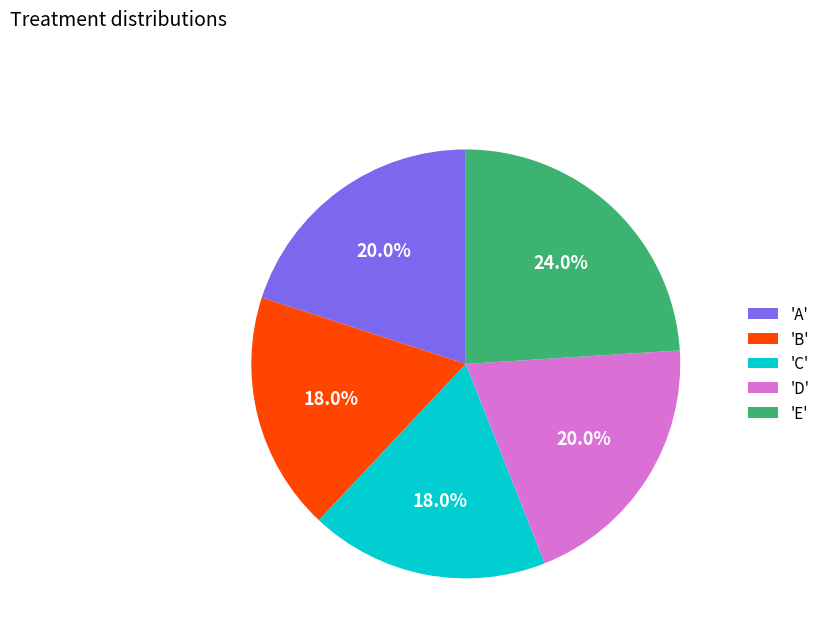

Which has a higher value, 'E' or 'D'?

'E'